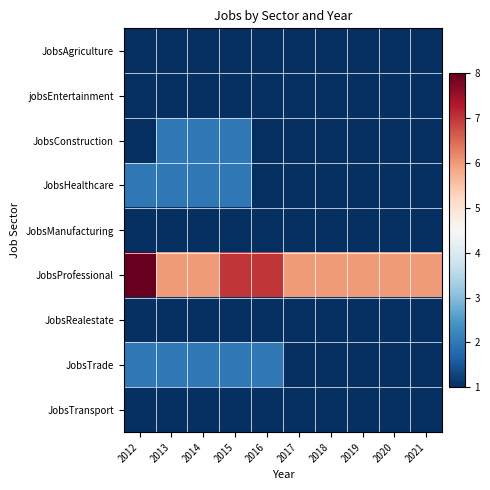

At 2017, list the series in order from smallest to largest.

JobsAgriculture, jobsEntertainment, JobsConstruction, JobsHealthcare, JobsManufacturing, JobsRealestate, JobsTrade, JobsTransport, JobsProfessional